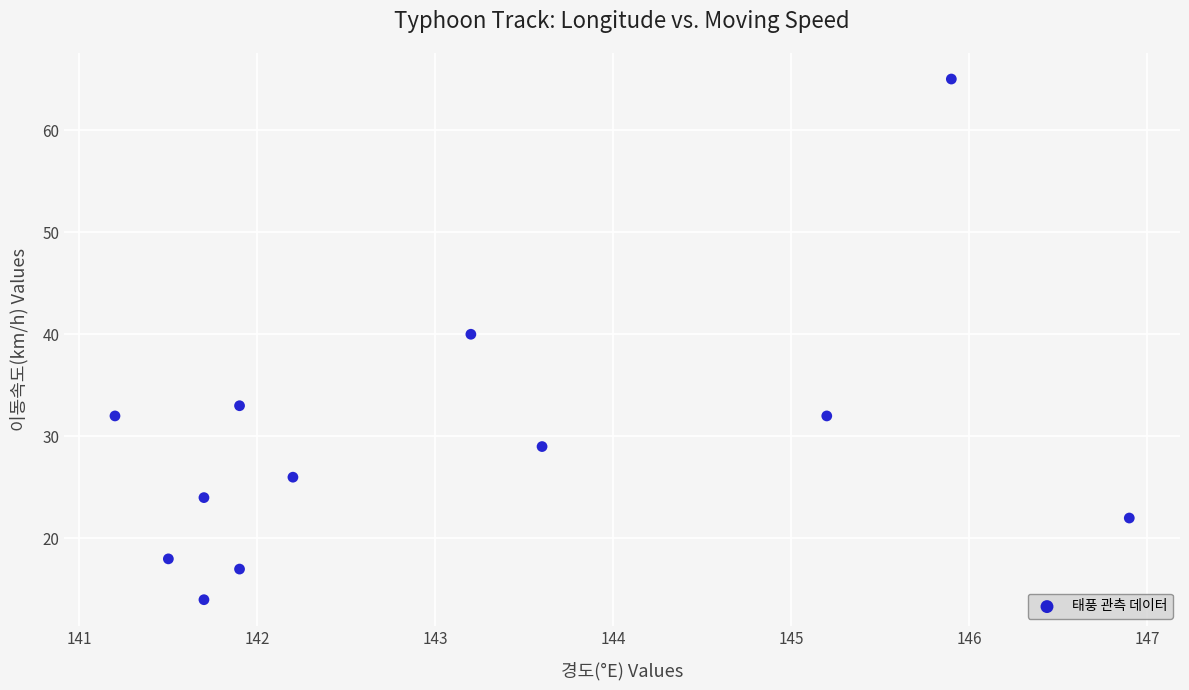

What Y value in the scatter plot is closest to 39?

40